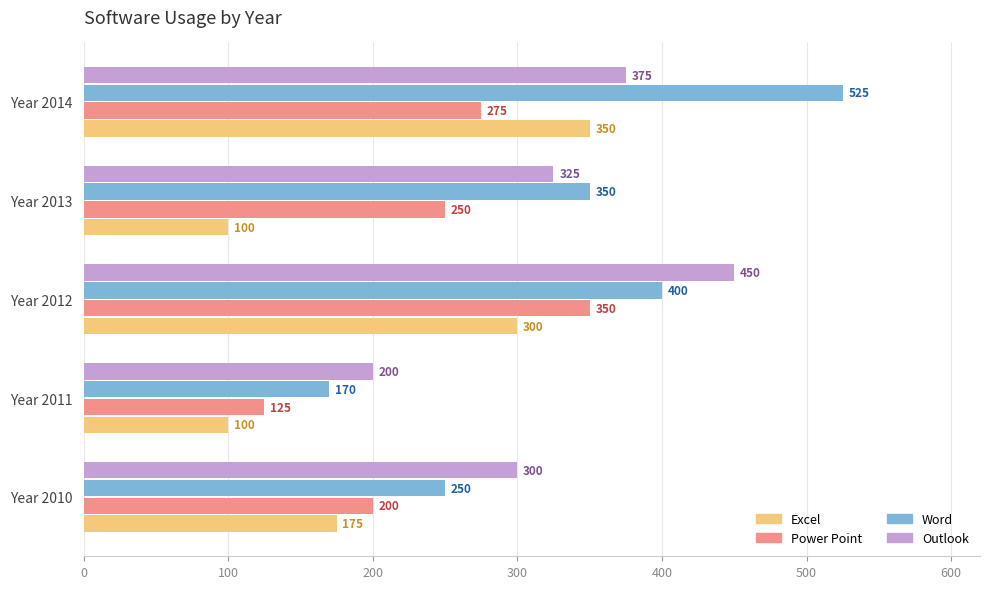

Rank the categories by Outlook value from highest to lowest.

Year 2012, Year 2014, Year 2013, Year 2010, Year 2011